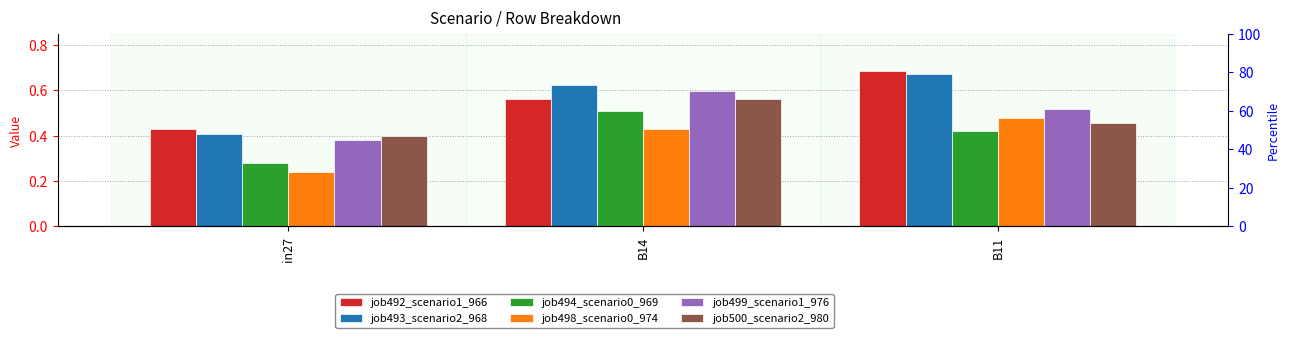

At how many categories does at least one series exceed 0?

3